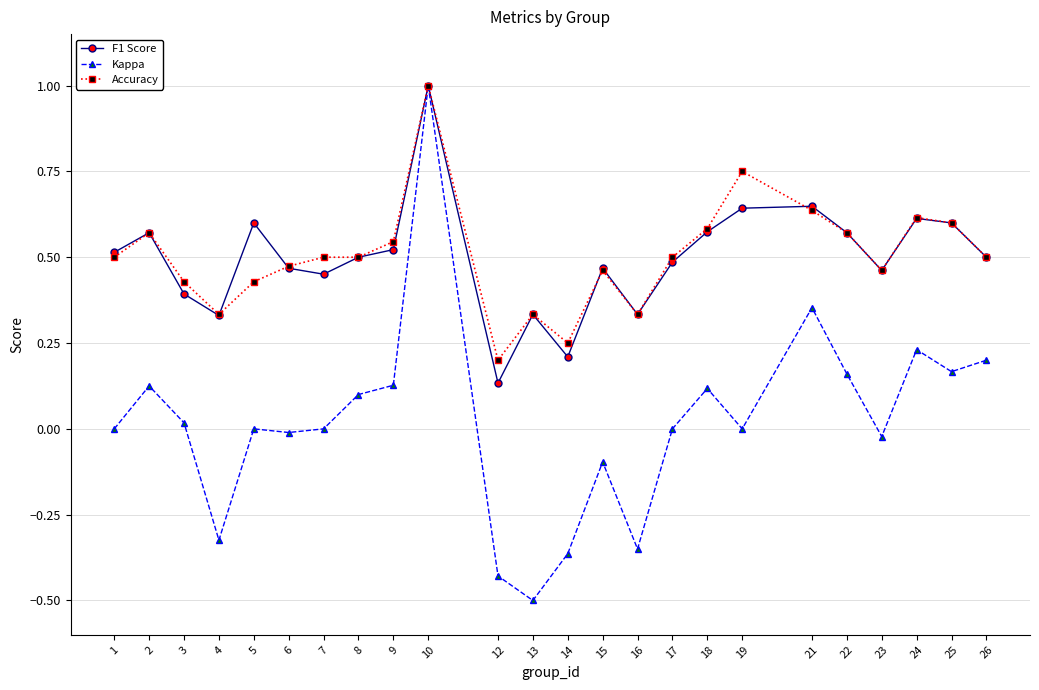

What is the maximum value for F1 Score?

1.0